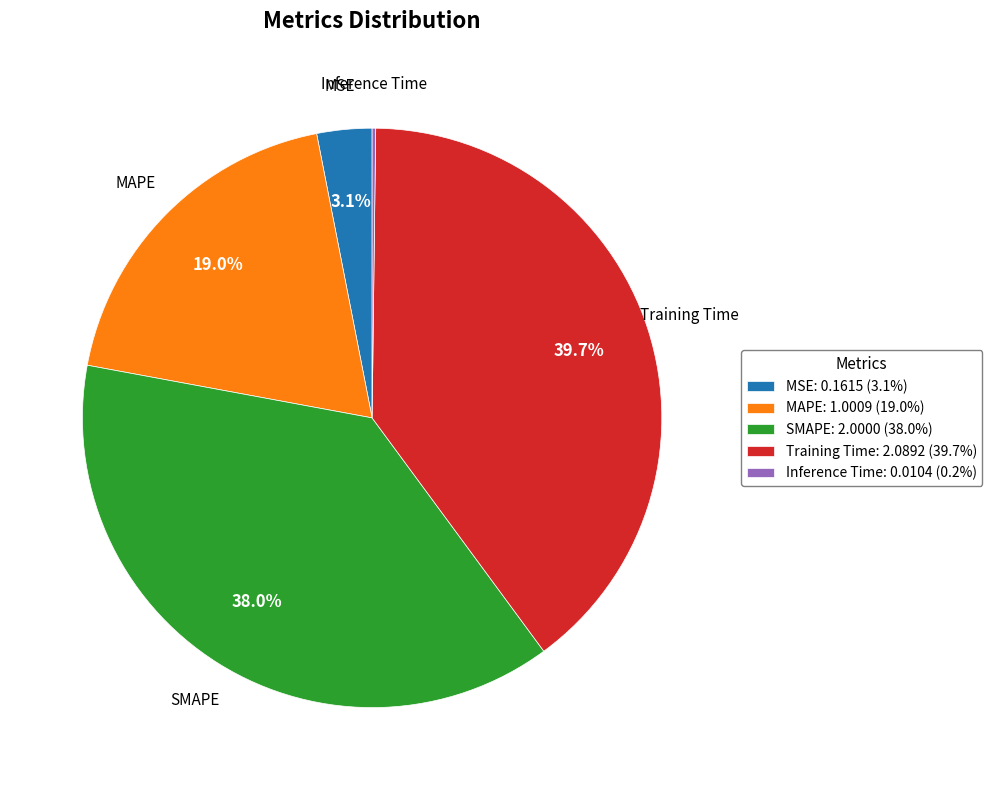

Combined, what portion of the pie is SMAPE: 2.0000 (38.0%) and MSE: 0.1615 (3.1%)?

41.1%